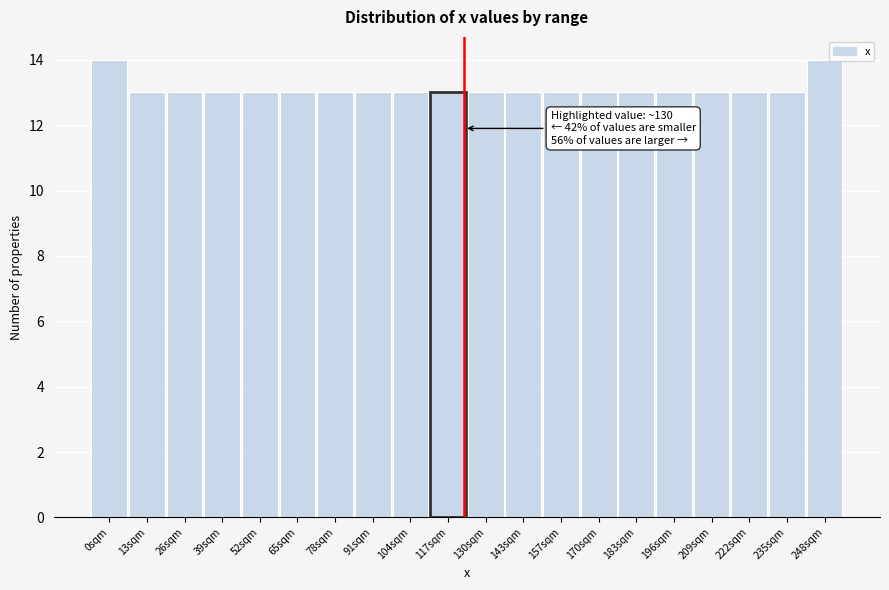

Reading right to left, what are all the values shown in this chart?

14	13	13	13	13	13	13	13	13	13	13	13	13	13	13	13	13	13	13	14